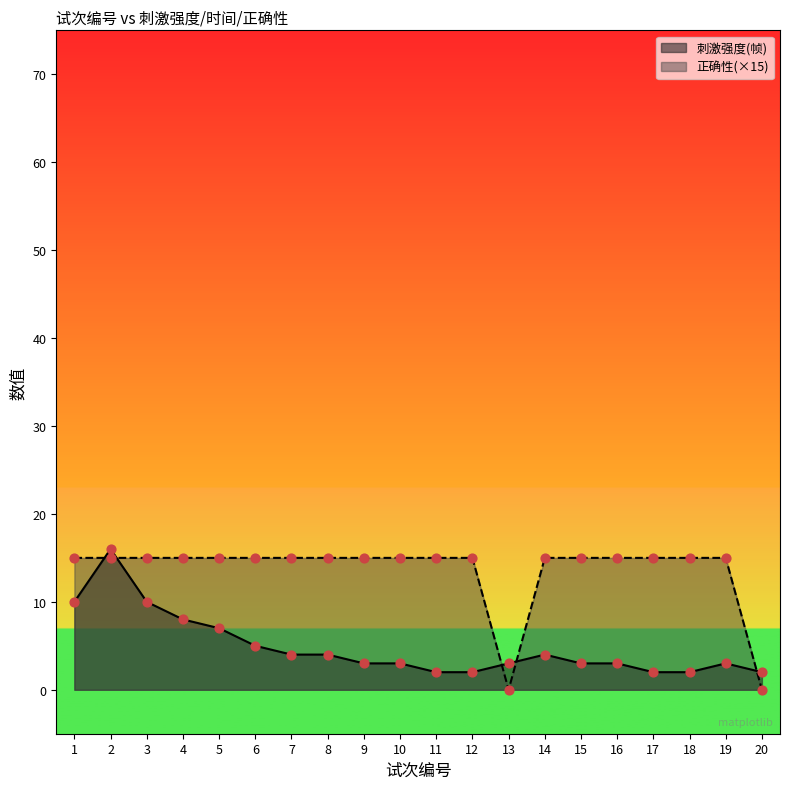

At which category is the sum across all series the highest?

2